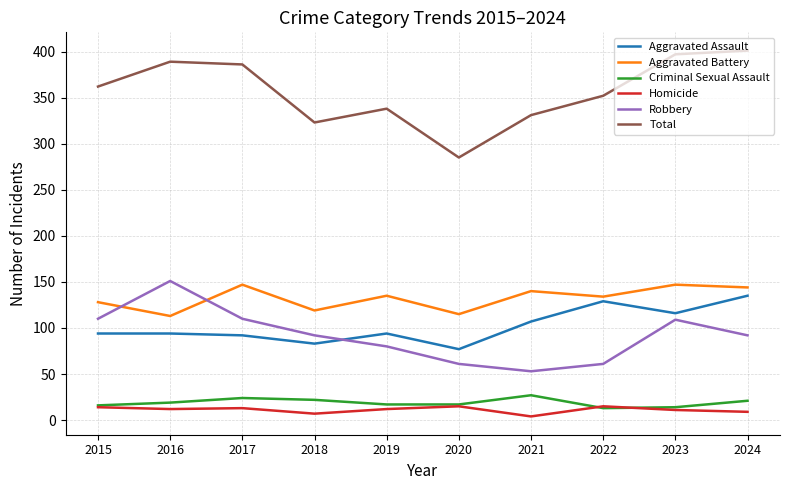

True or false: Criminal Sexual Assault and Aggravated Assault intersect in this chart.

False